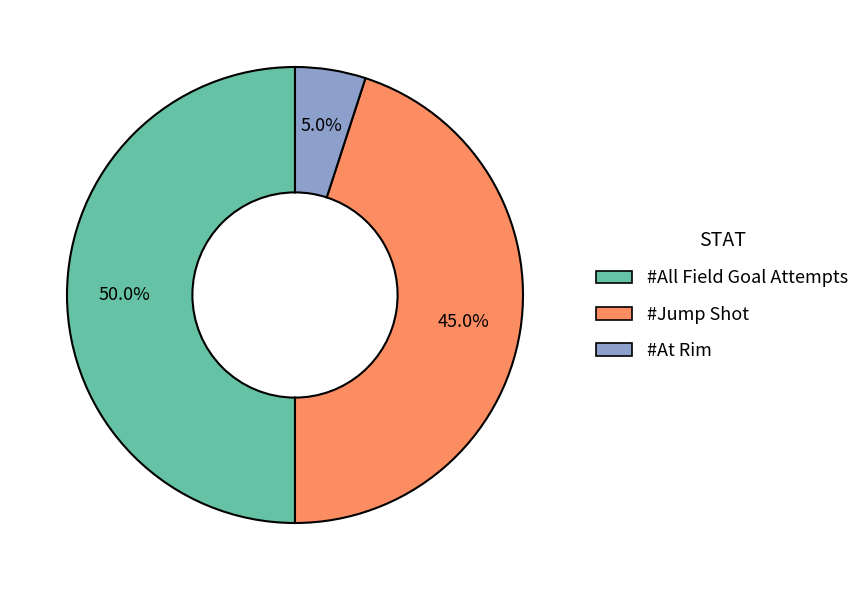

True or false: #All Field Goal Attempts accounts for 56% of the total.

False